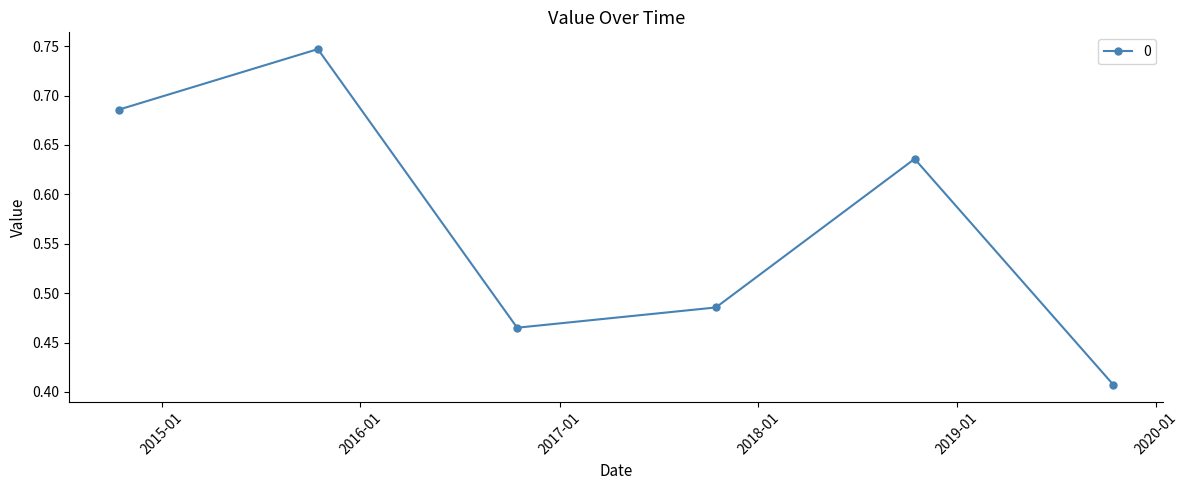

What is the difference between the maximum and minimum values?

0.3